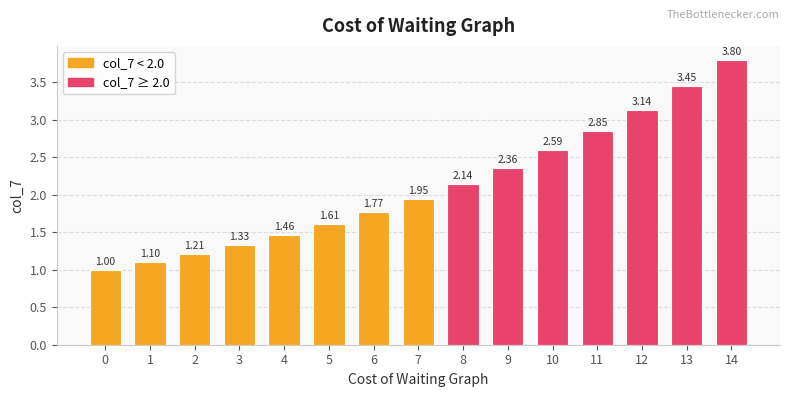

At which category does the chart reach its peak across all series?

14